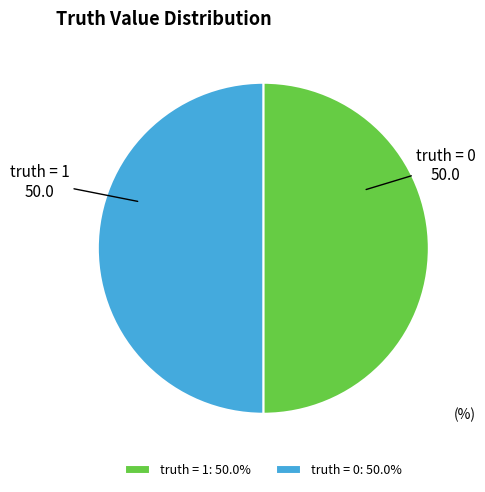

Approximately how many times larger is the value at truth = 0 compared to truth = 1?

1.0